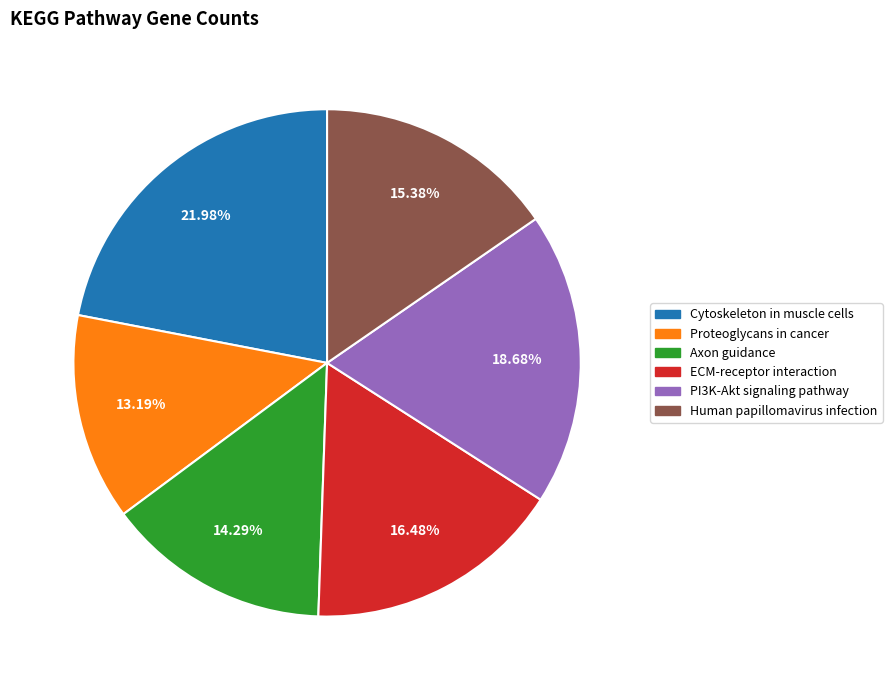

Which category has the biggest portion of the pie?

Cytoskeleton in muscle cells